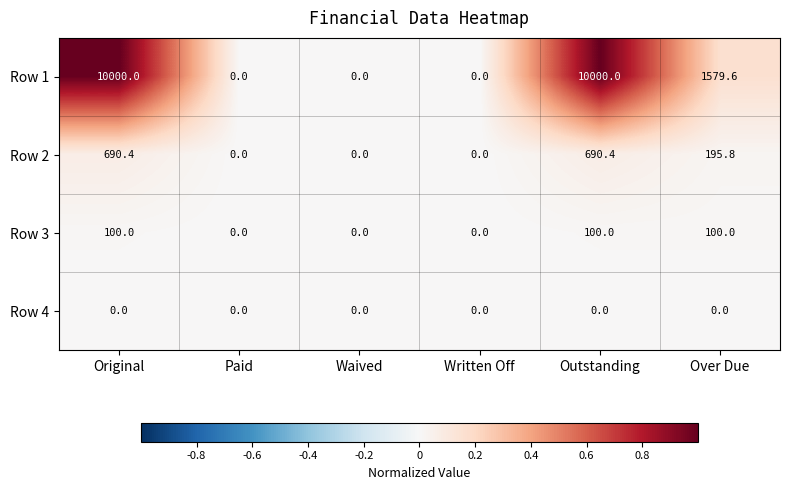

How many Row 1 values are between 0 and 10000?

6